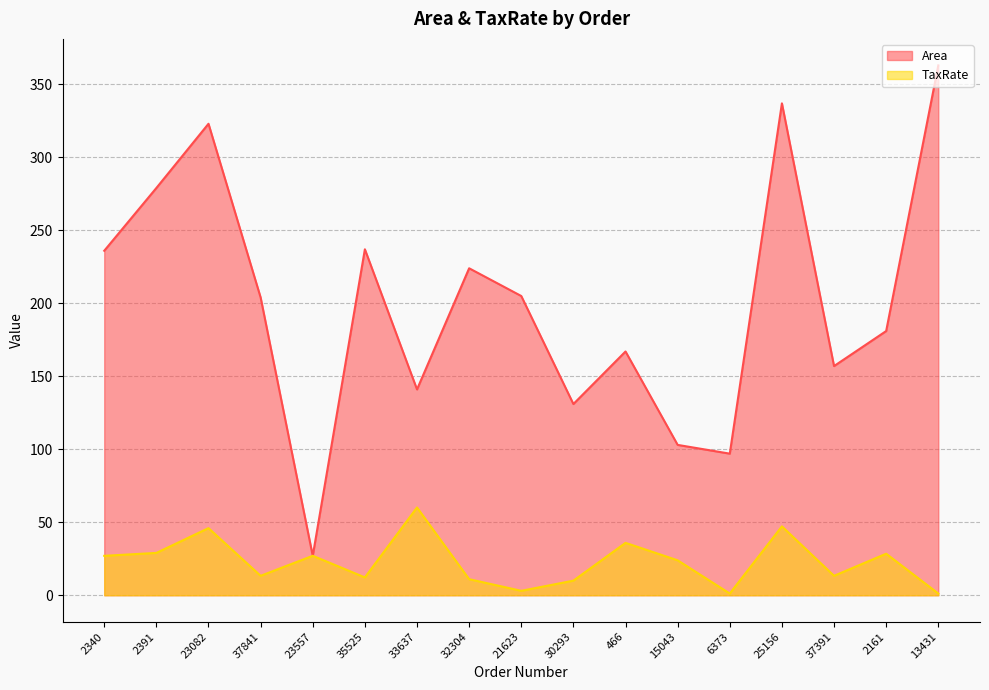

Which category has the highest value in the Area series?

13431